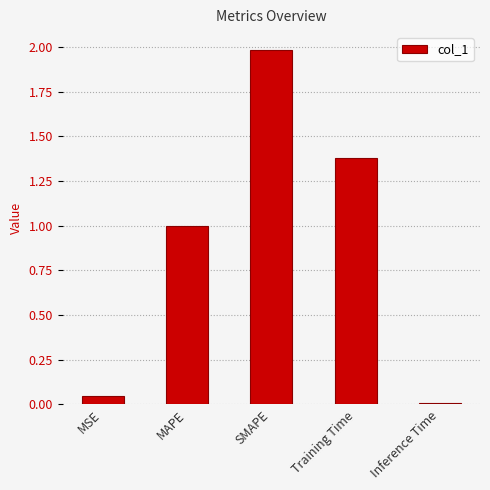

List the labels in order of value, largest first.

SMAPE, Training Time, MAPE, MSE, Inference Time